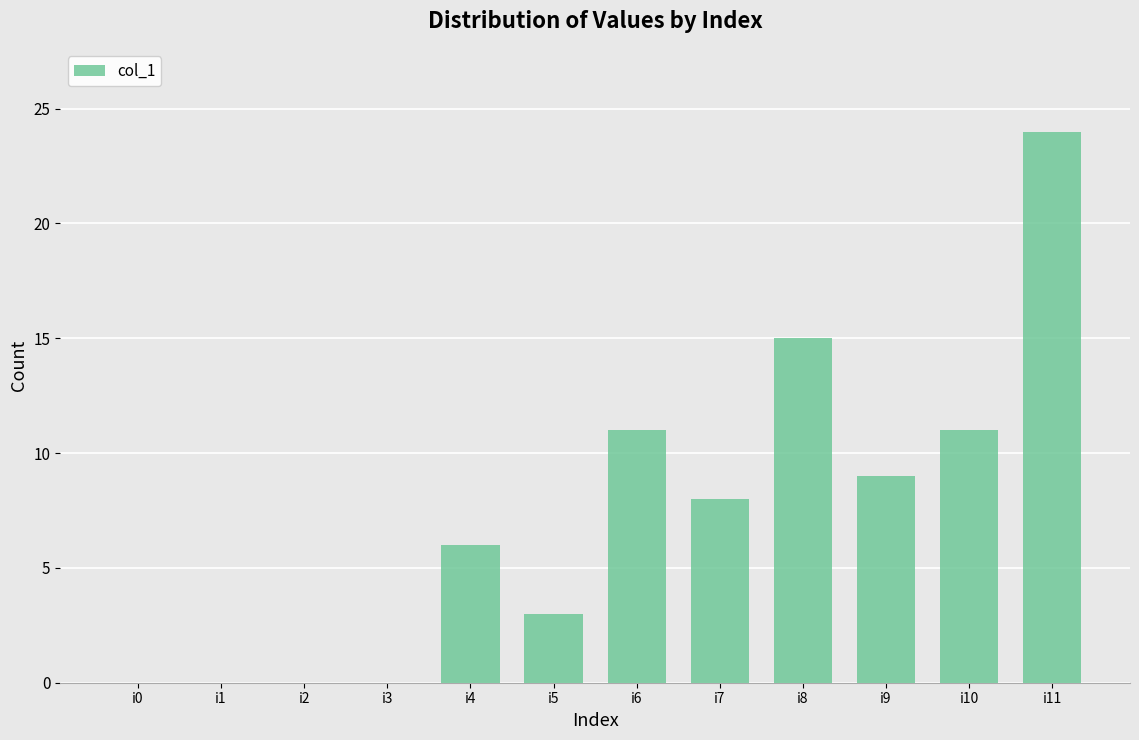

Is it true that the value at i1 is -11?

False